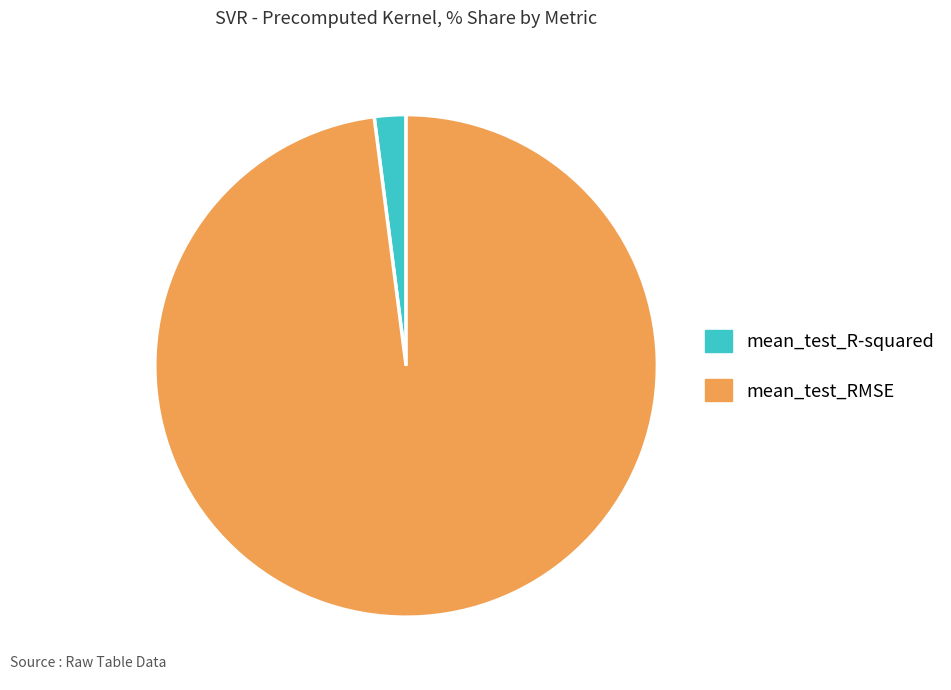

Between mean_test_R-squared and mean_test_RMSE, which is larger?

mean_test_RMSE